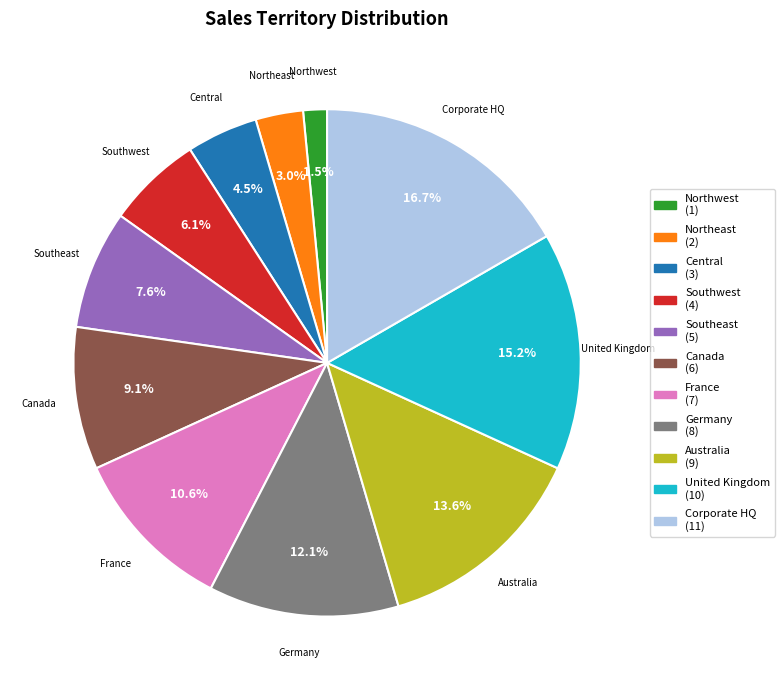

Which has a higher value, France or Northeast?

France